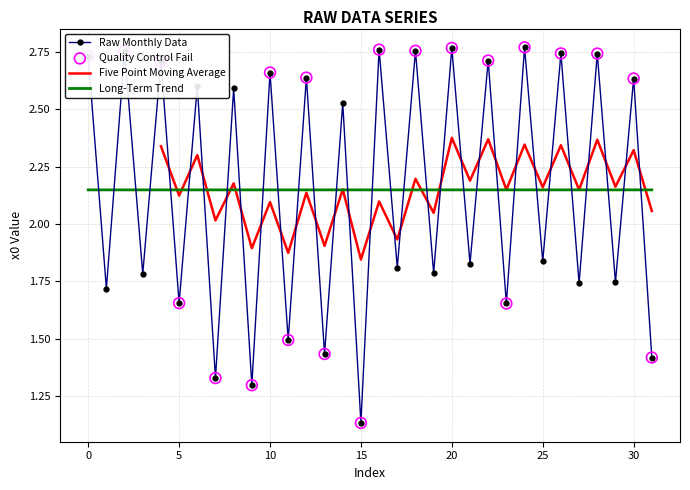

Between 22 and 14, which is larger?

22